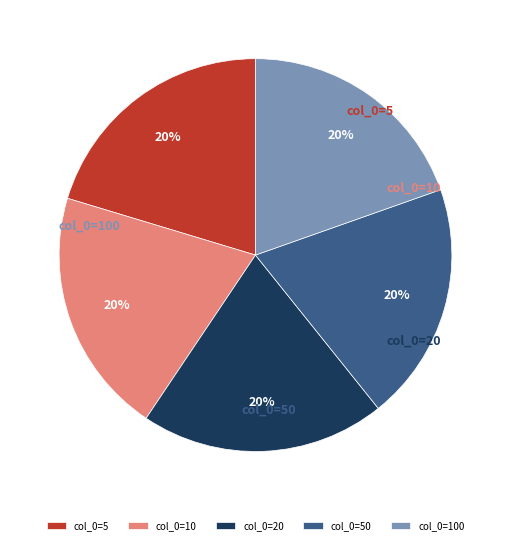

Is there any slice that represents more than half of the pie?

No